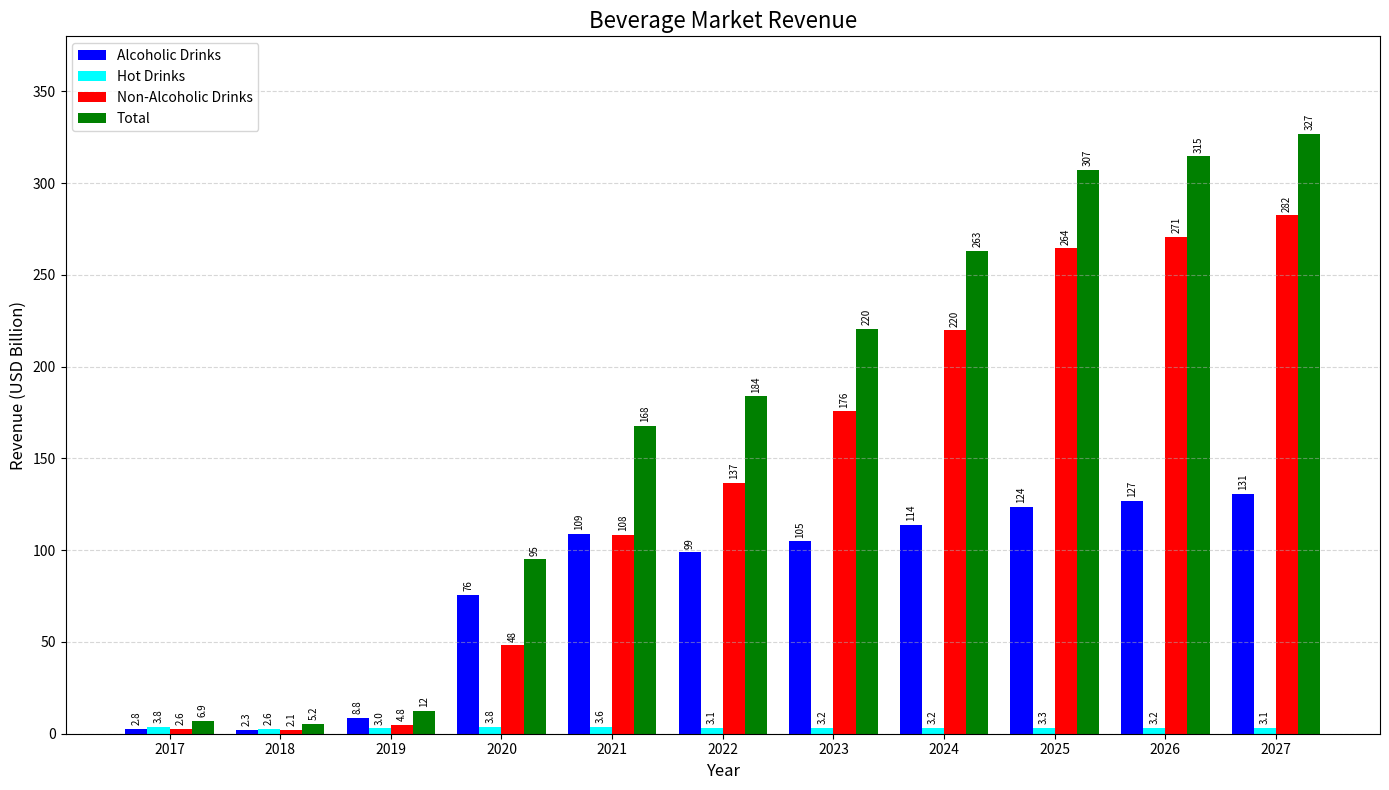

List the labels in order of Non-Alcoholic Drinks value, smallest first.

2018, 2017, 2019, 2020, 2021, 2022, 2023, 2024, 2025, 2026, 2027